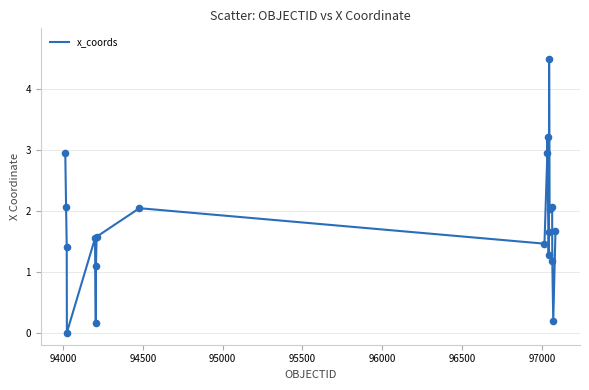

What is the maximum value shown in the chart?

4.5